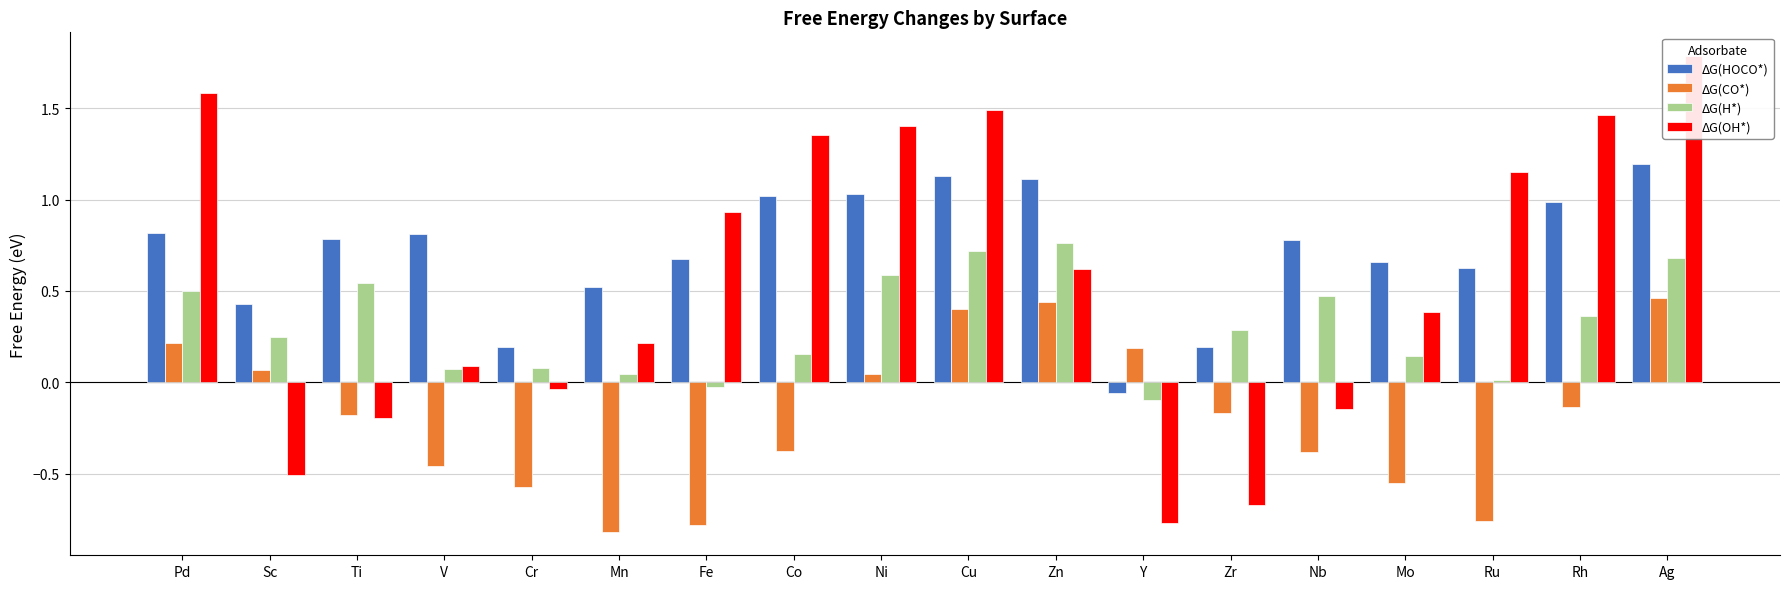

Reading left to right, transcribe all the data shown in this chart.

ΔG(HOCO*): 0.8	0.4	0.8	0.8	0.2	0.5	0.7	1.0	1.0	1.1	1.1	-0.1	0.2	0.8	0.7	0.6	1.0	1.2
ΔG(CO*): 0.2	0.1	-0.2	-0.5	-0.6	-0.8	-0.8	-0.4	0.0	0.4	0.4	0.2	-0.2	-0.4	-0.6	-0.8	-0.1	0.5
ΔG(H*): 0.5	0.2	0.5	0.1	0.1	0.0	-0.0	0.2	0.6	0.7	0.8	-0.1	0.3	0.5	0.1	0.0	0.4	0.7
ΔG(OH*): 1.6	-0.5	-0.2	0.1	-0.0	0.2	0.9	1.4	1.4	1.5	0.6	-0.8	-0.7	-0.1	0.4	1.1	1.5	1.8